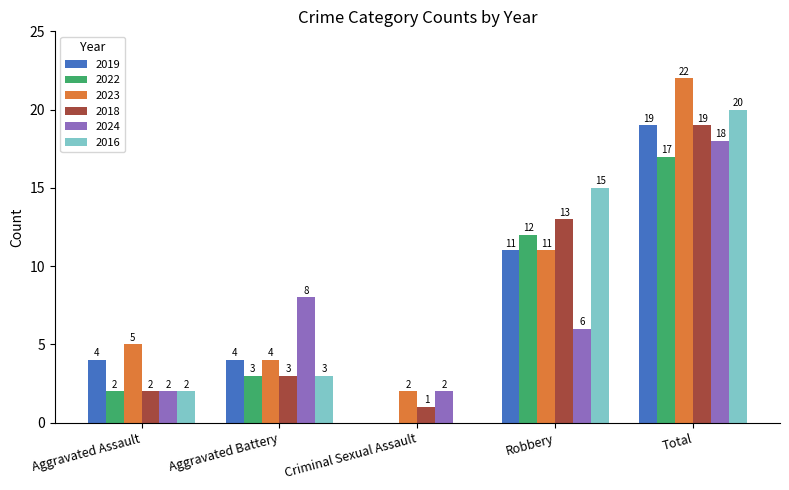

The 2019 series shows 4 at Aggravated Battery. True or false?

True